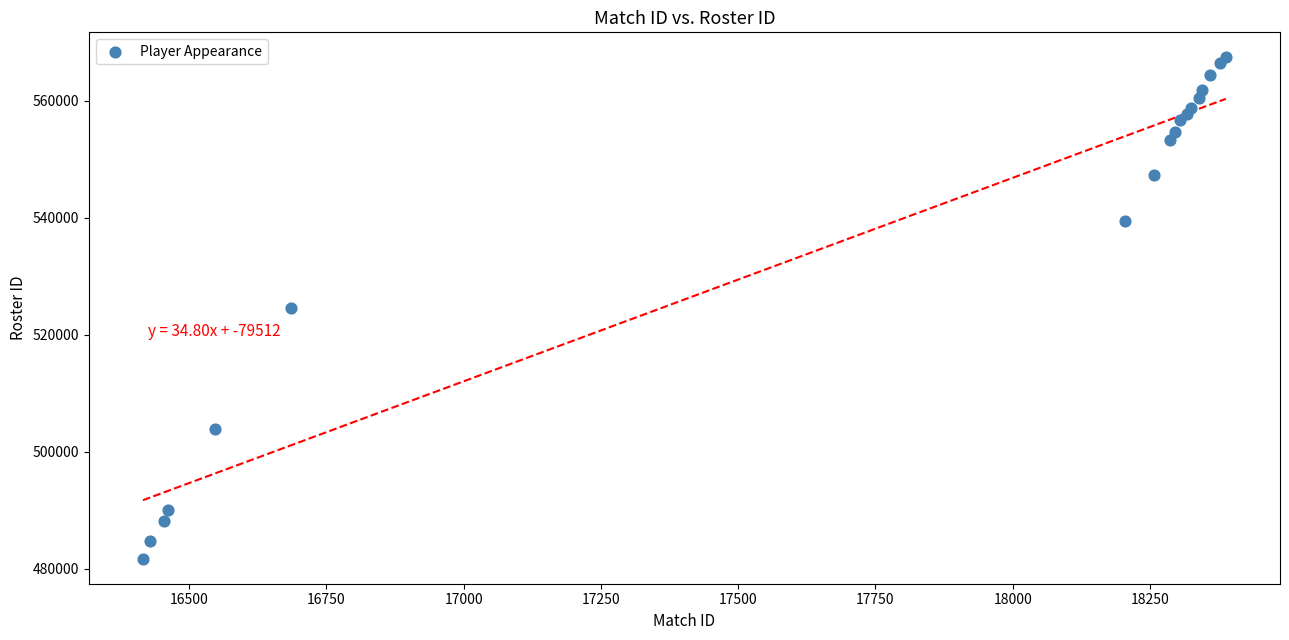

What is the range of Y values (max minus min)?

85704